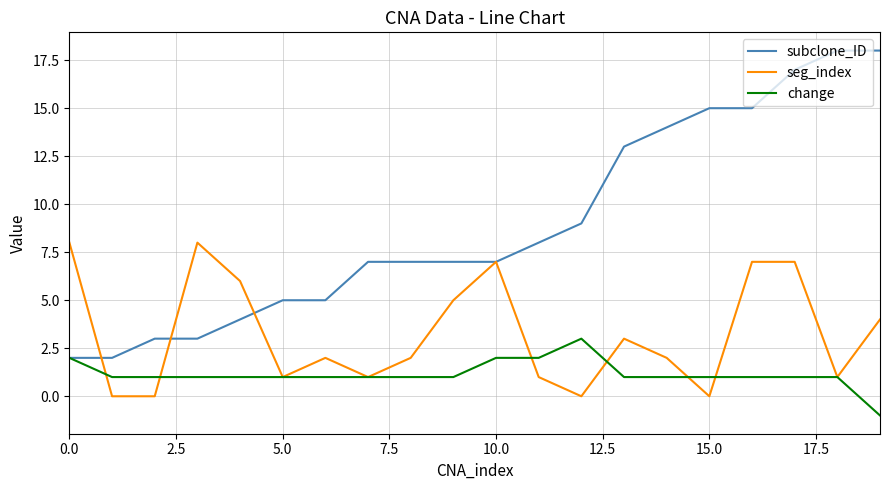

Rank the series by their average value, from lowest to highest.

change, seg_index, subclone_ID